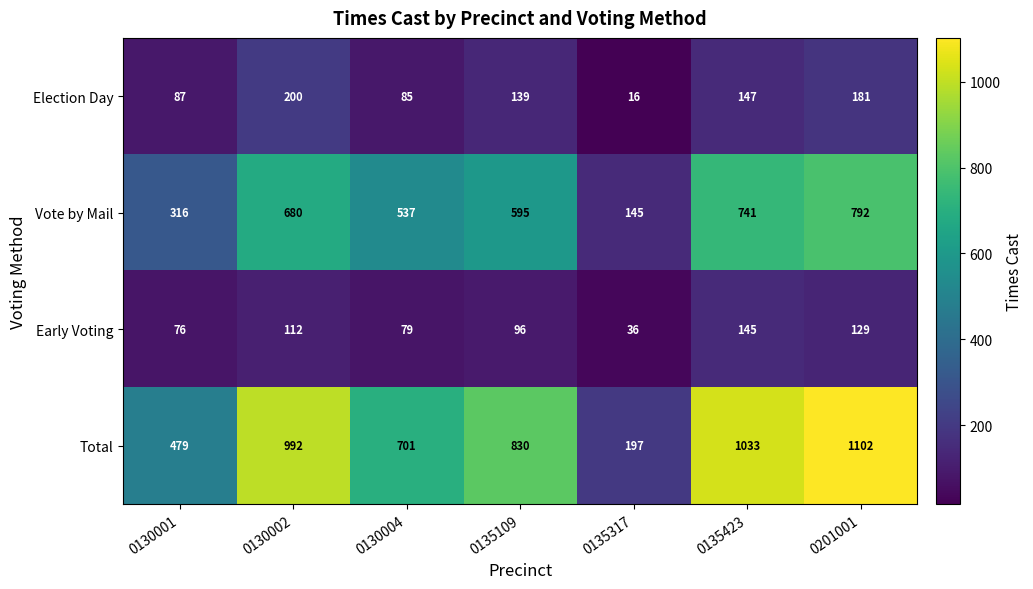

At how many categories does at least one series exceed 904?

3